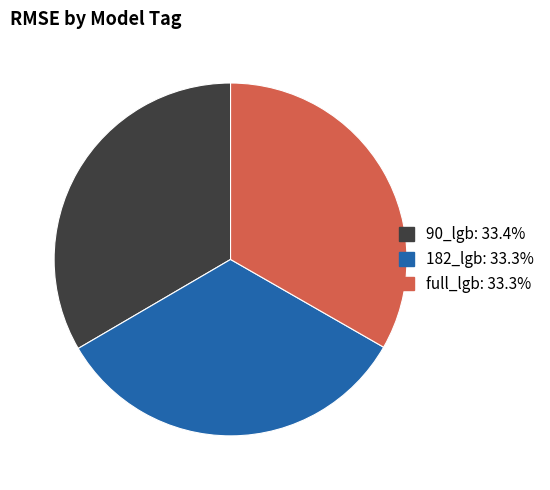

The full_lgb slice represents 33% of the pie. True or false?

True